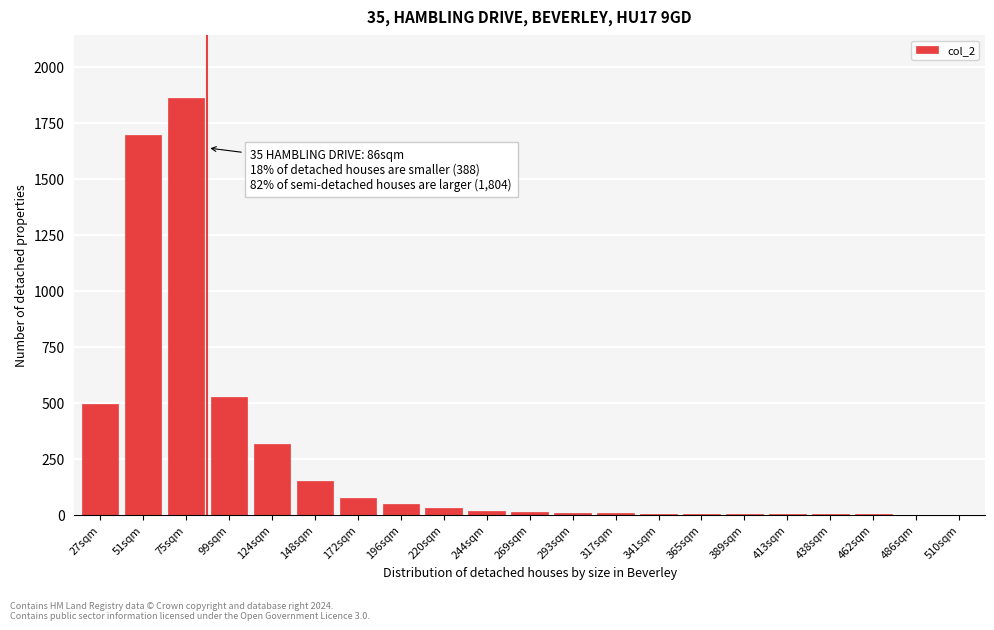

What is the sum of all values?

5246